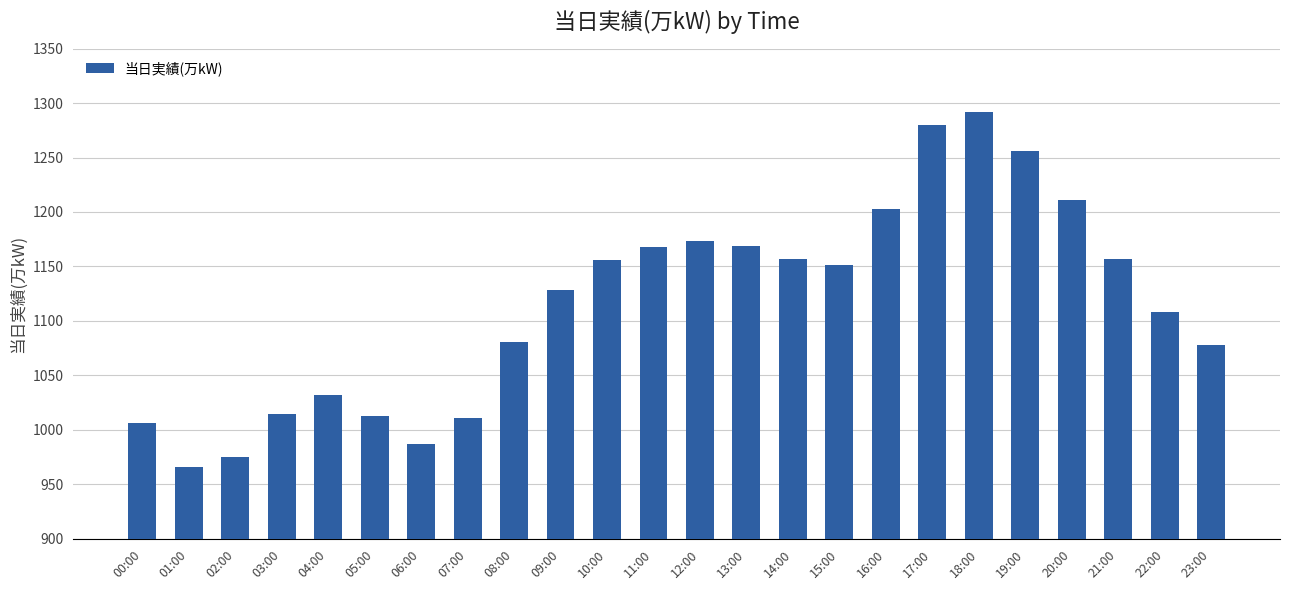

Read the value at 11:00, to the nearest 10.

1170